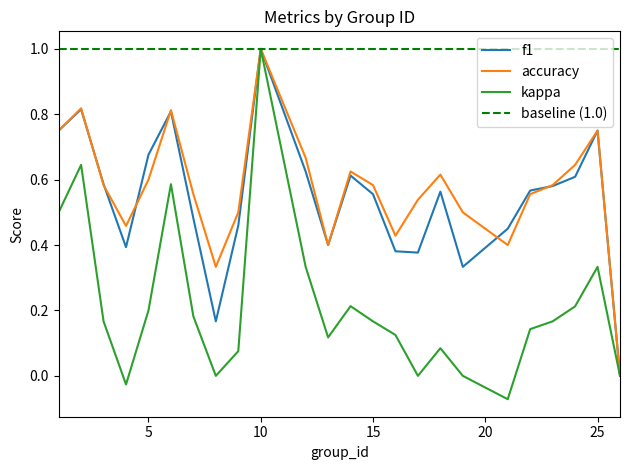

Which series has the largest total across all categories?

accuracy